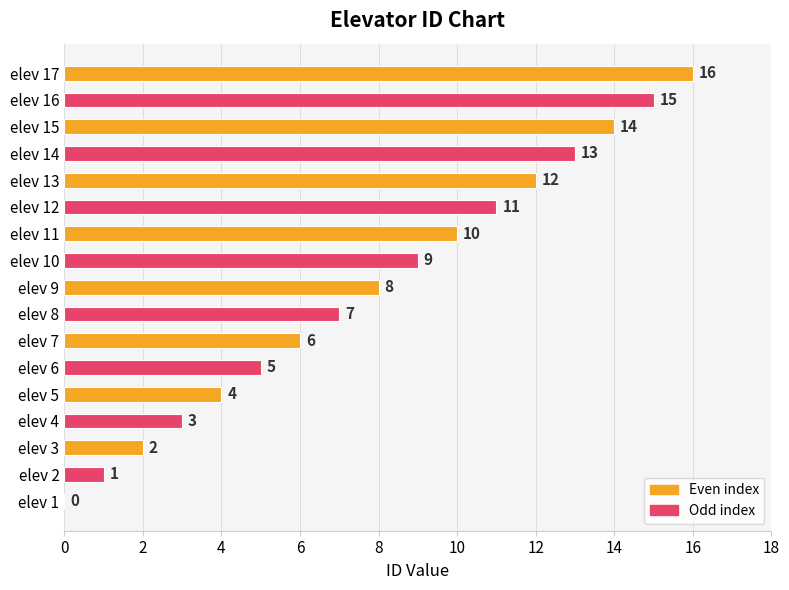

What is the maximum value shown in the chart?

16